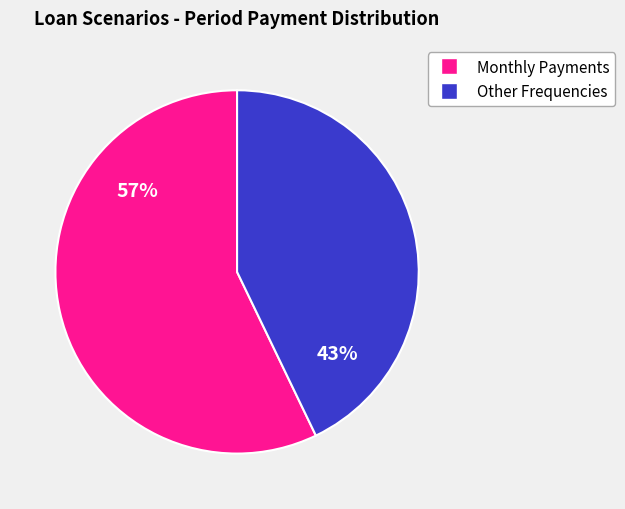

Is there any slice that represents more than half of the pie?

Yes